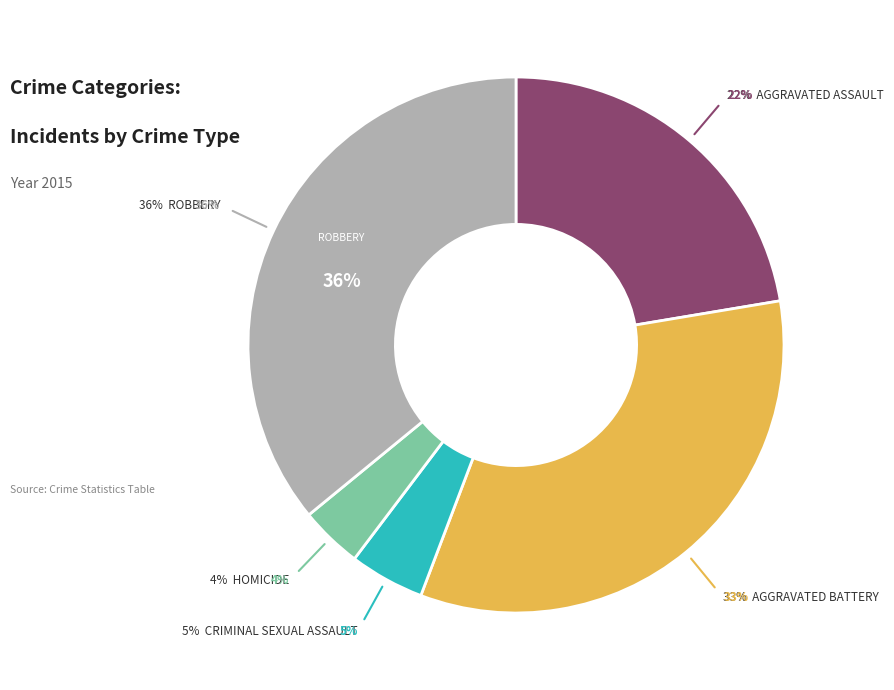

Count the number of slices in the pie.

5